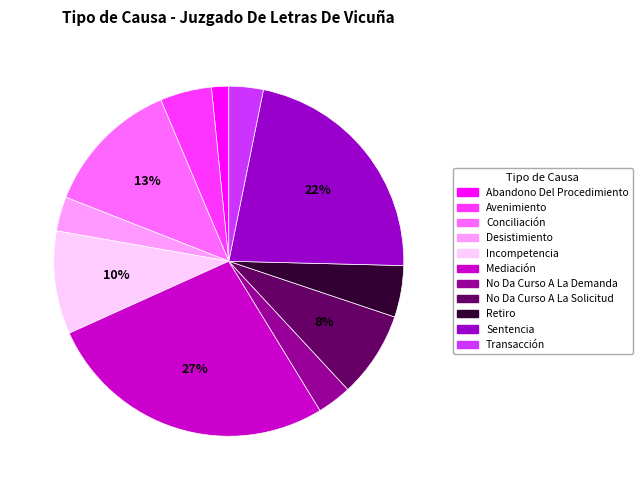

What percentage is the Retiro slice, to the nearest percent?

5%